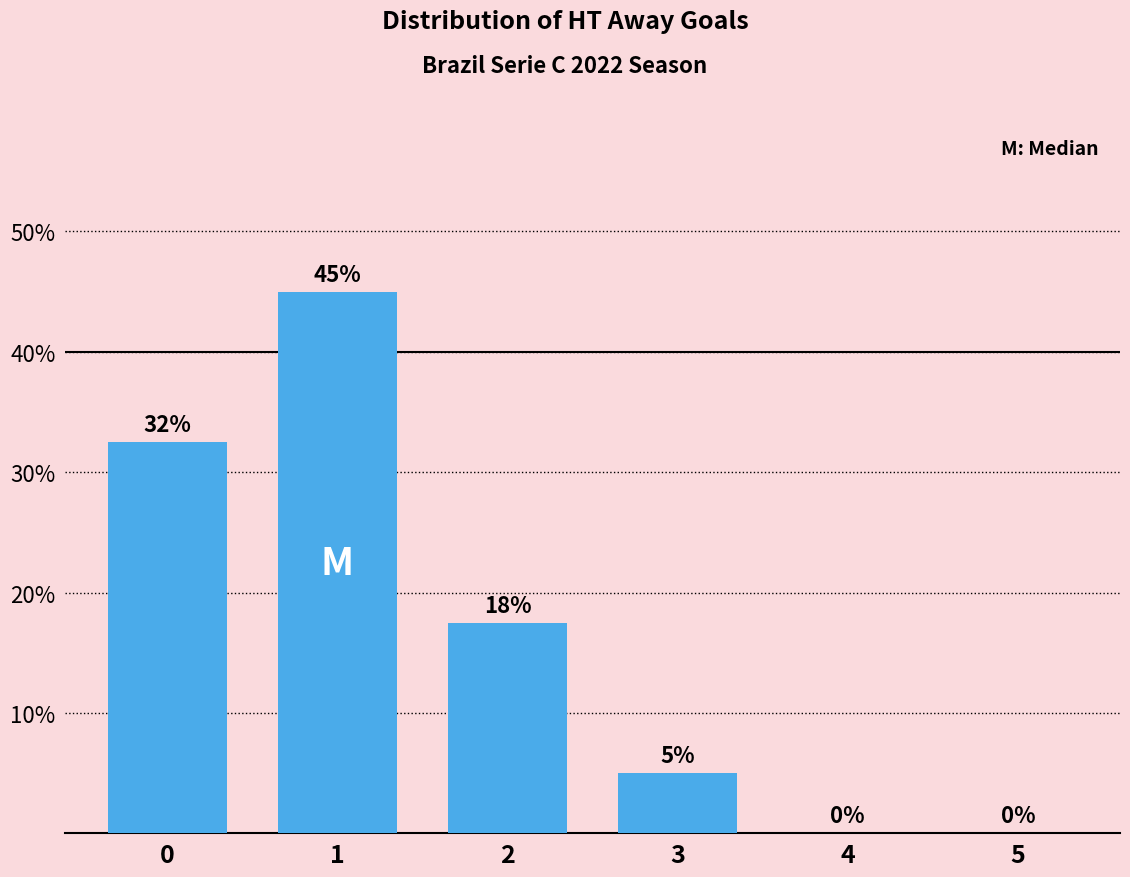

Are the bars horizontal?

No